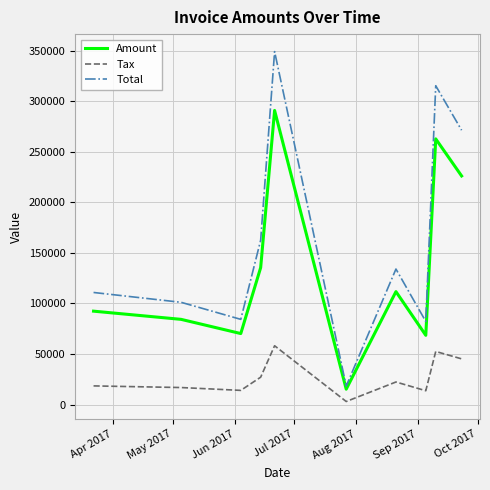

True or false: Total and Amount intersect in this chart.

False